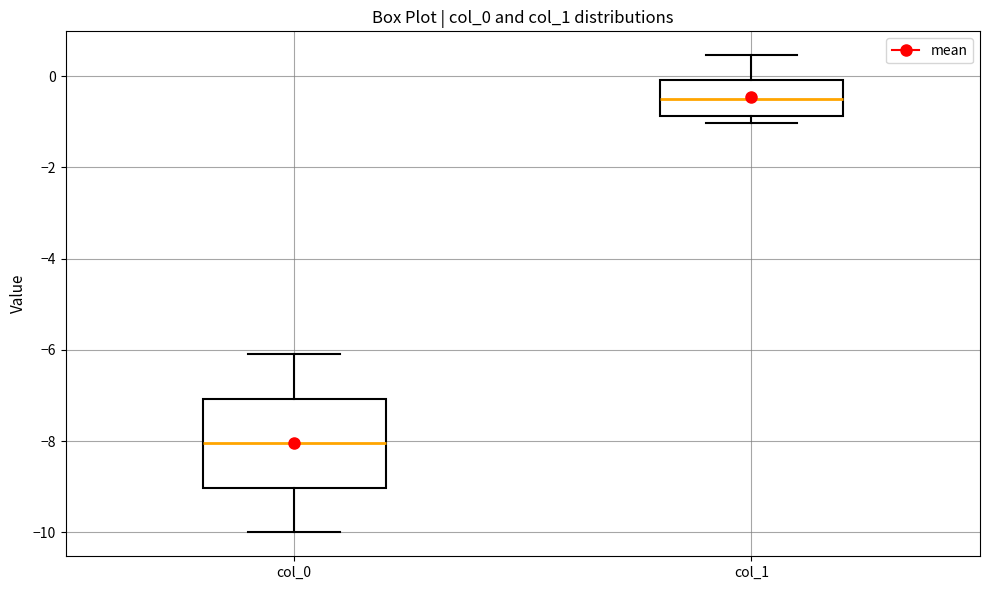

Reading left to right, transcribe this box plot: for each box, give where its median line is, the range the box spans, and where its two whiskers end, as read against the y-axis. The values are not printed on the chart, so give them approximately, as read against the axis.

col_0: median -8.0, box -9.0 to -7.0, whiskers -10.0 to -6.0
col_1: median -0.6, box -0.8 to 0.0, whiskers -1.0 to 0.4